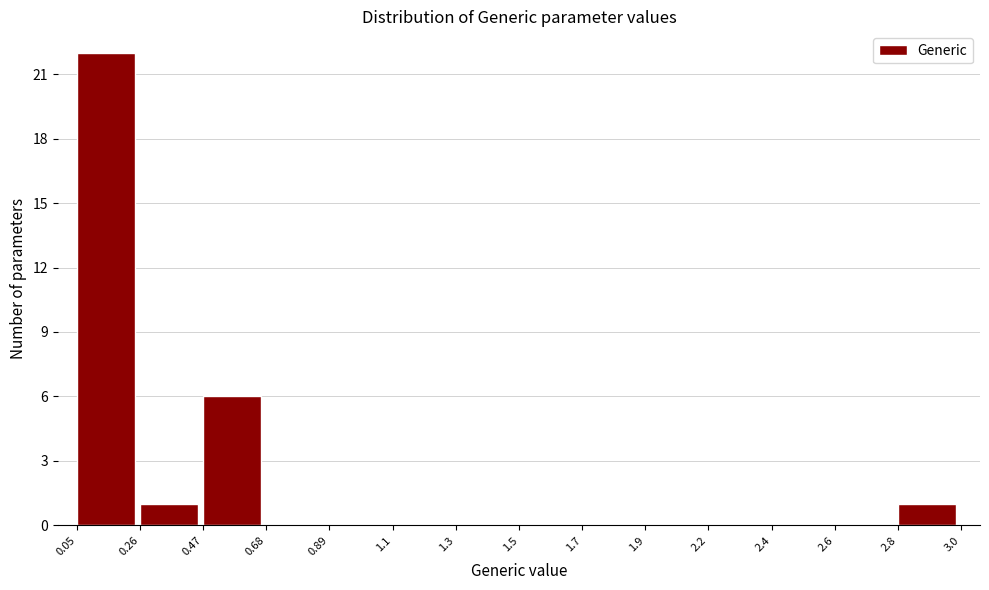

Reading left to right, list all the values displayed in this chart.

0.05=22	0.26=1	0.47=6	0.68=0	0.89=0	1.1=0	1.3=0	1.5=0	1.7=0	1.9=0	2.2=0	2.4=0	2.6=0	2.8=1